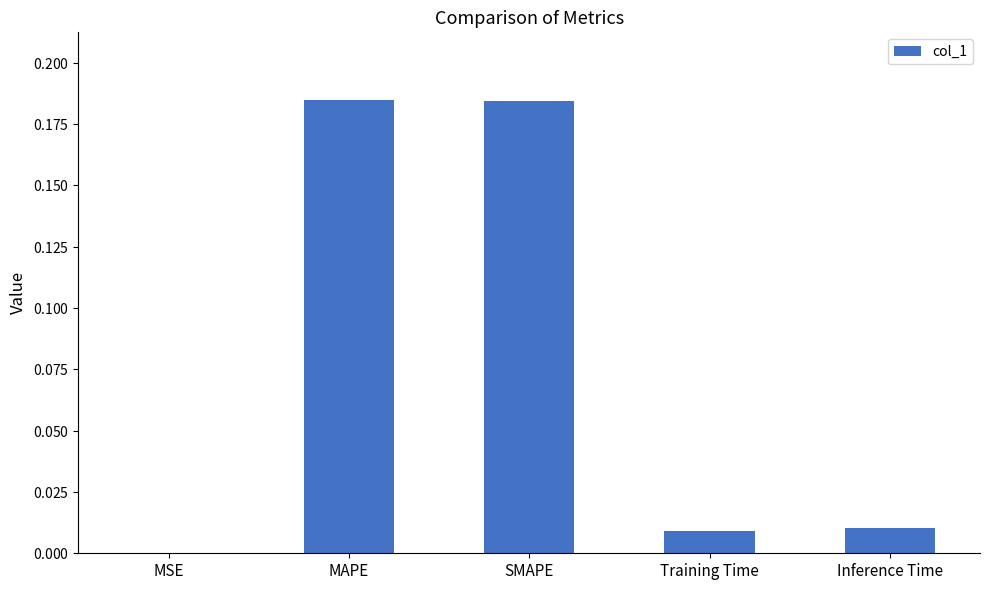

Reading left to right, extract all data points from this chart.

MSE=0.0	MAPE=0.2	SMAPE=0.2	Training Time=0.0	Inference Time=0.0